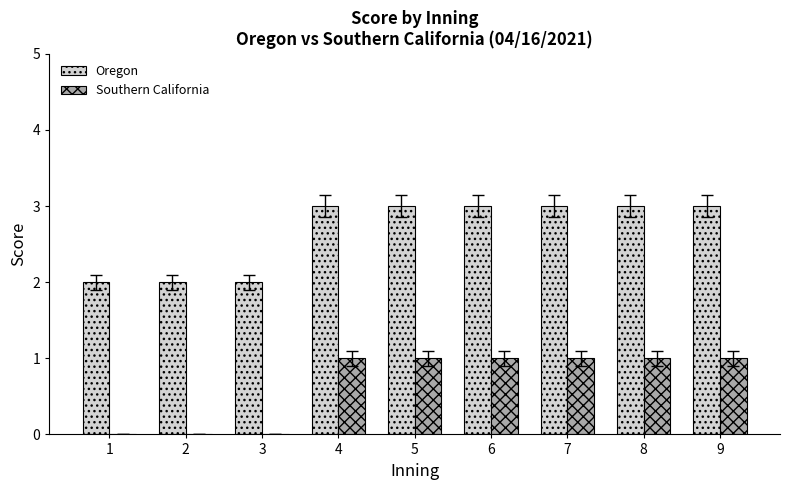

Is the value of Oregon at 3 greater than the value of Southern California at 2?

Yes